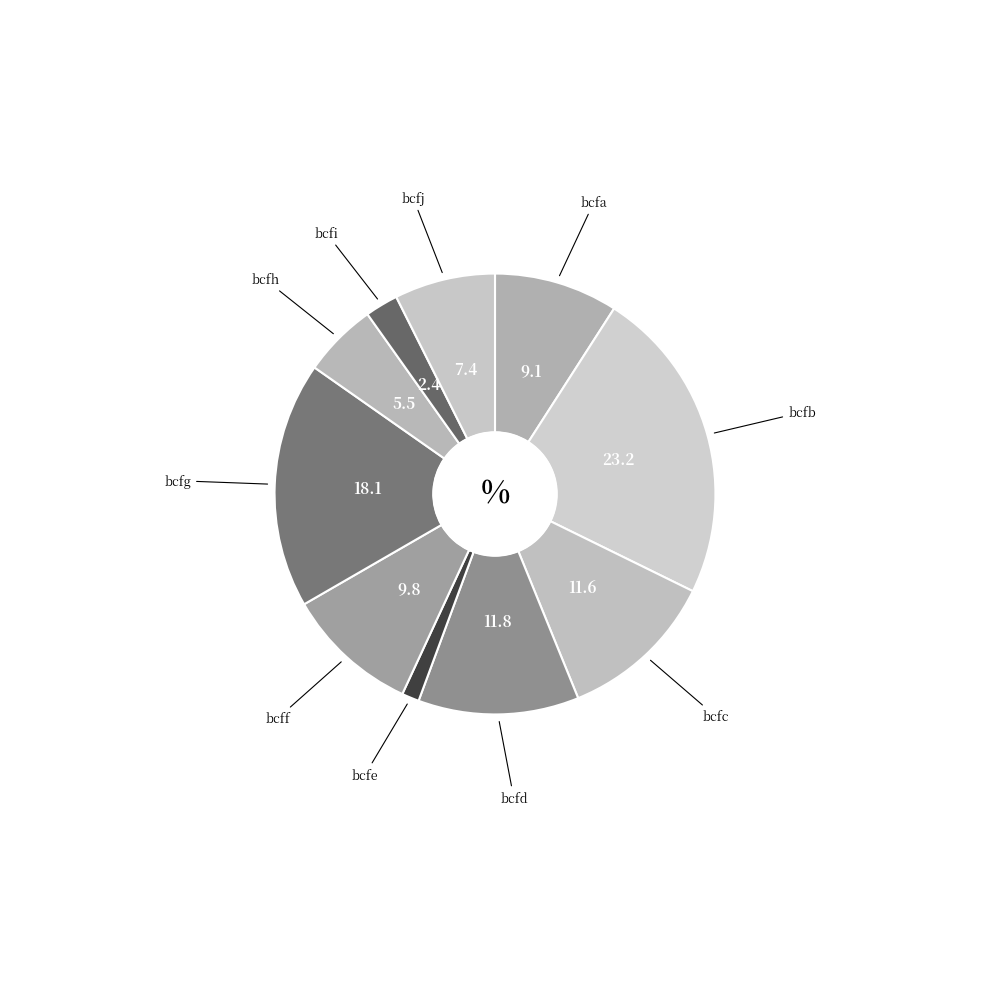

Between bcfe and bcfc, which is larger?

bcfc